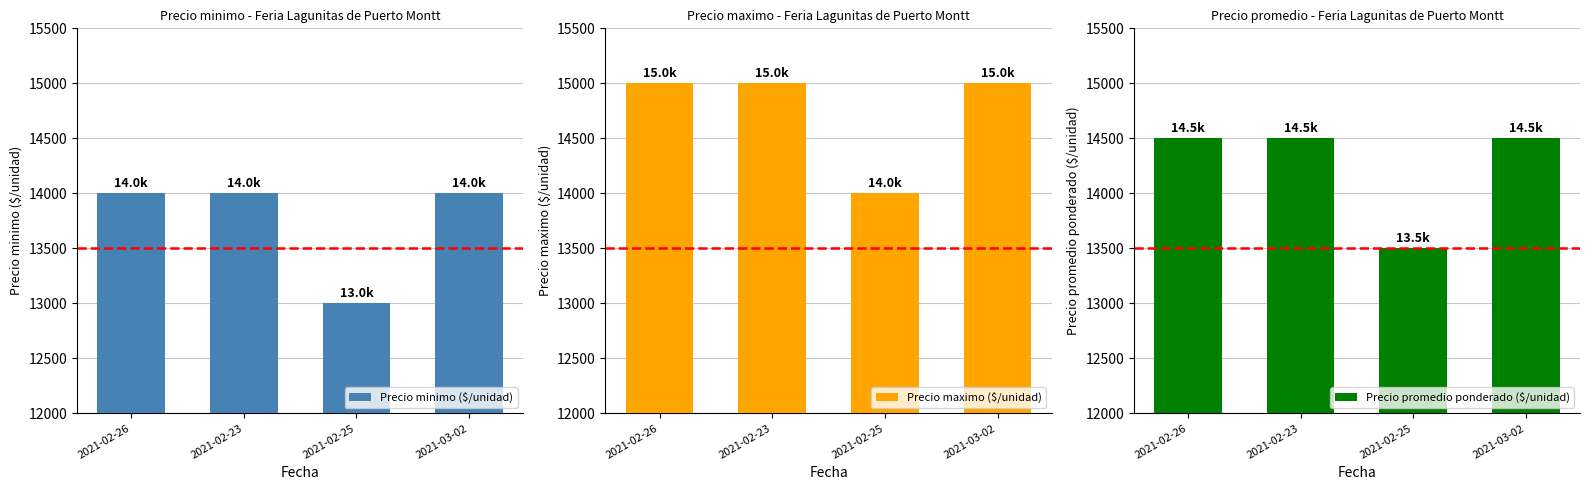

List the series in order of their overall mean, lowest first.

Precio minimo ($/unidad), Precio promedio ponderado ($/unidad), Precio maximo ($/unidad)